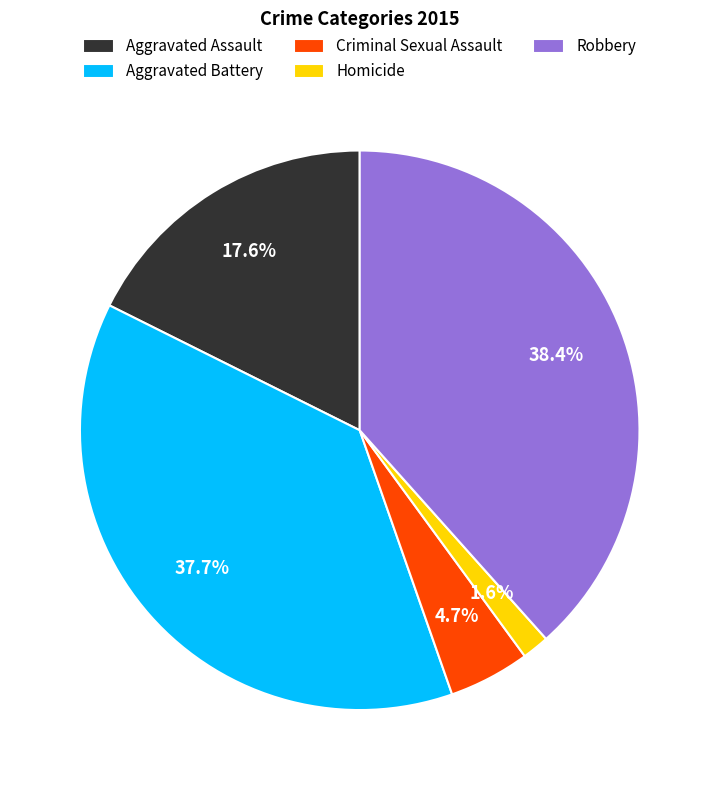

What is the ratio of the value at Aggravated Battery to the value at Aggravated Assault?

2.1